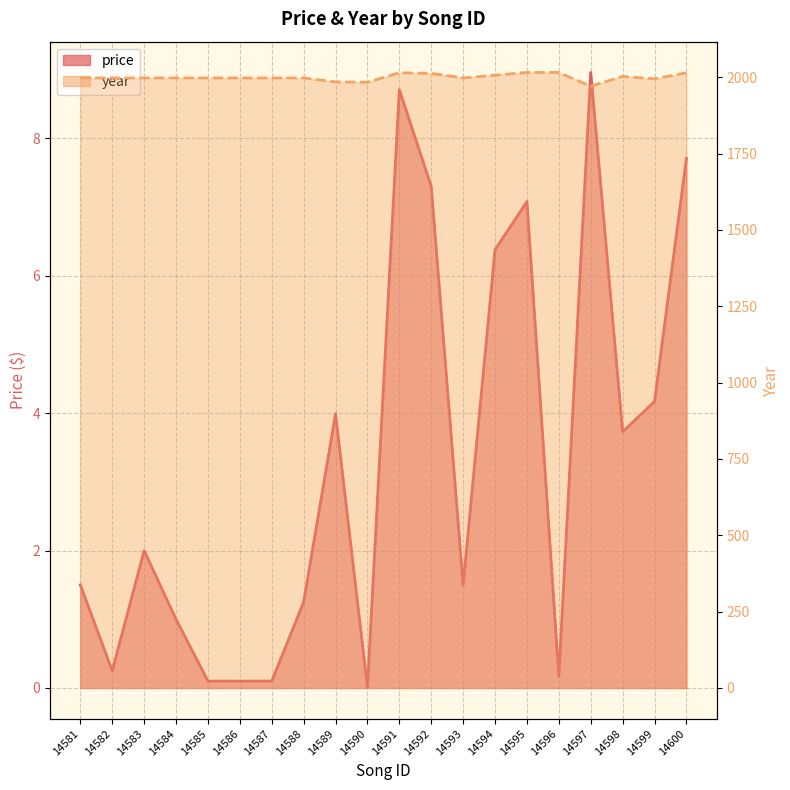

At 14594, list the series in order from largest to smallest.

year, price